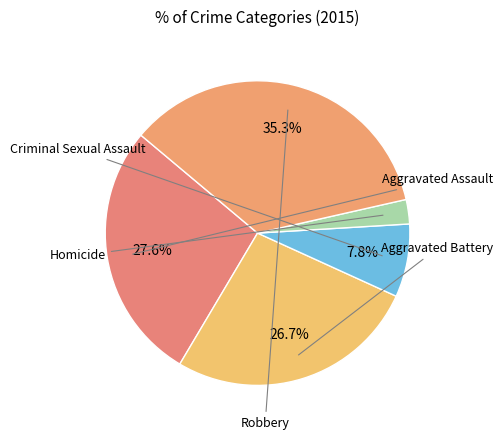

True or false: Homicide accounts for 1% of the total.

False